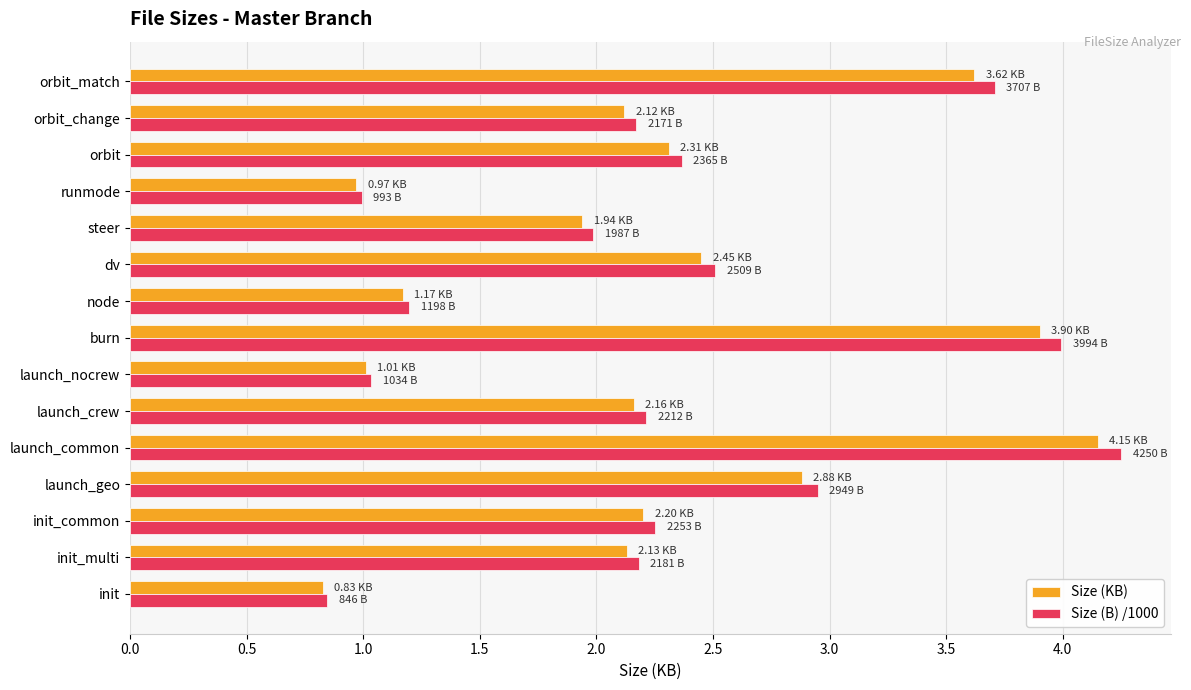

What is the sum of all Size (B) /1000 values?

34.6